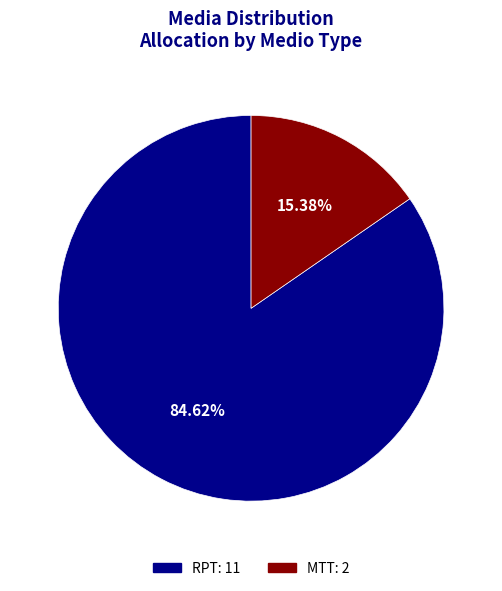

How many slices are in this pie chart?

2